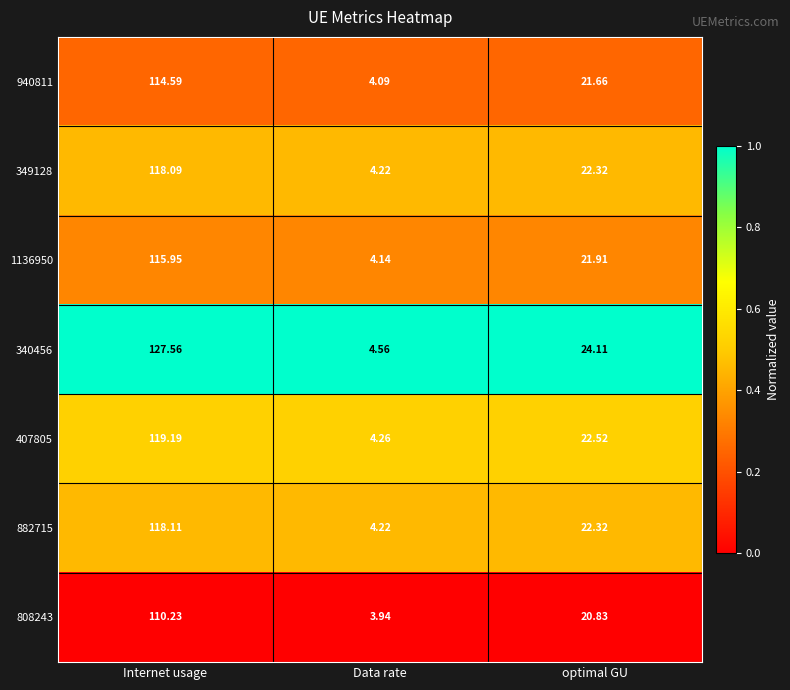

At which category does the chart reach its minimum across all series?

Data rate